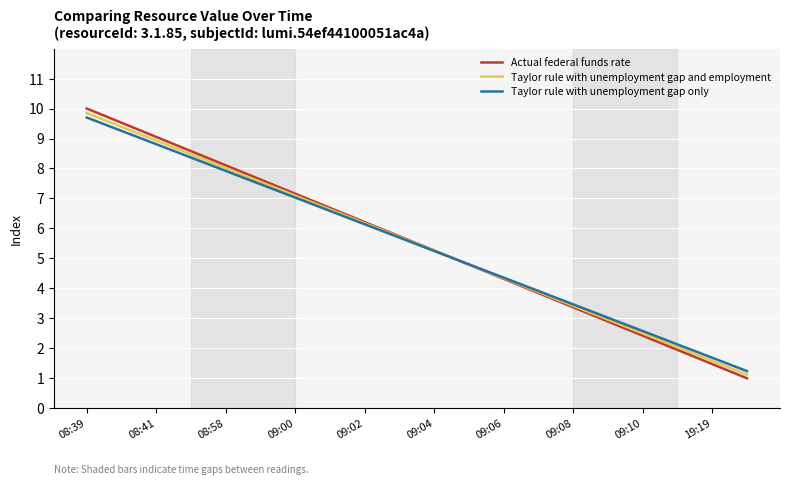

What are all the series names shown in the legend?

Actual federal funds rate, Taylor rule with unemployment gap and employment, Taylor rule with unemployment gap only